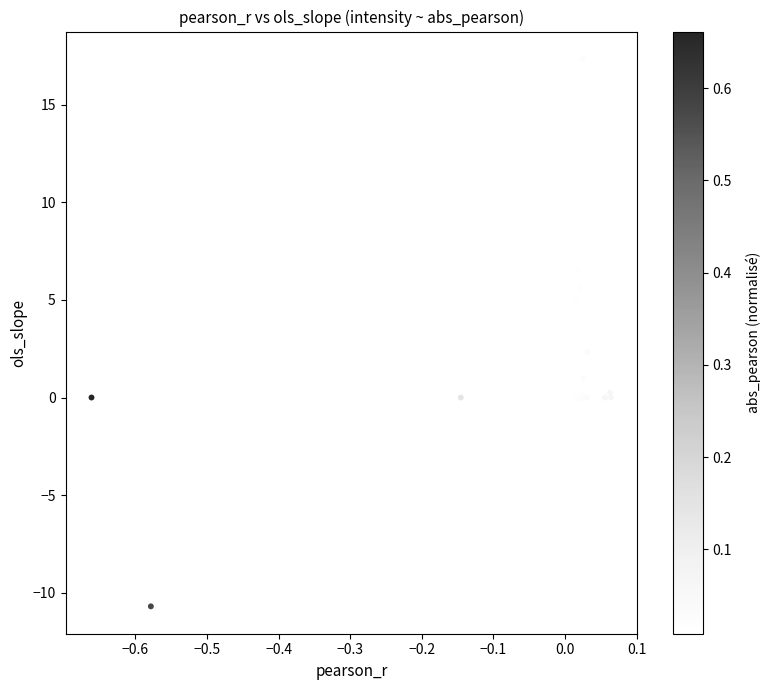

What Y value in the scatter plot is closest to 3?

2.4